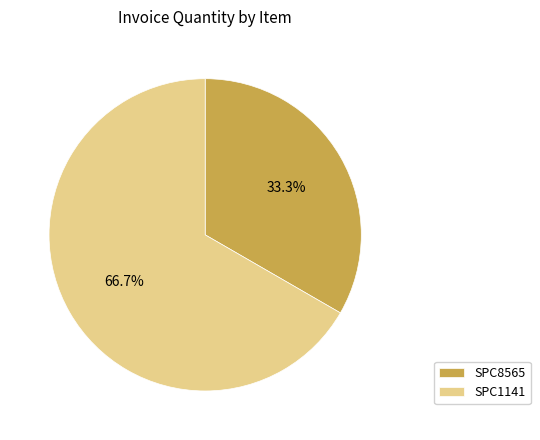

Combined, what portion of the pie is SPC8565 and SPC1141?

100.0%